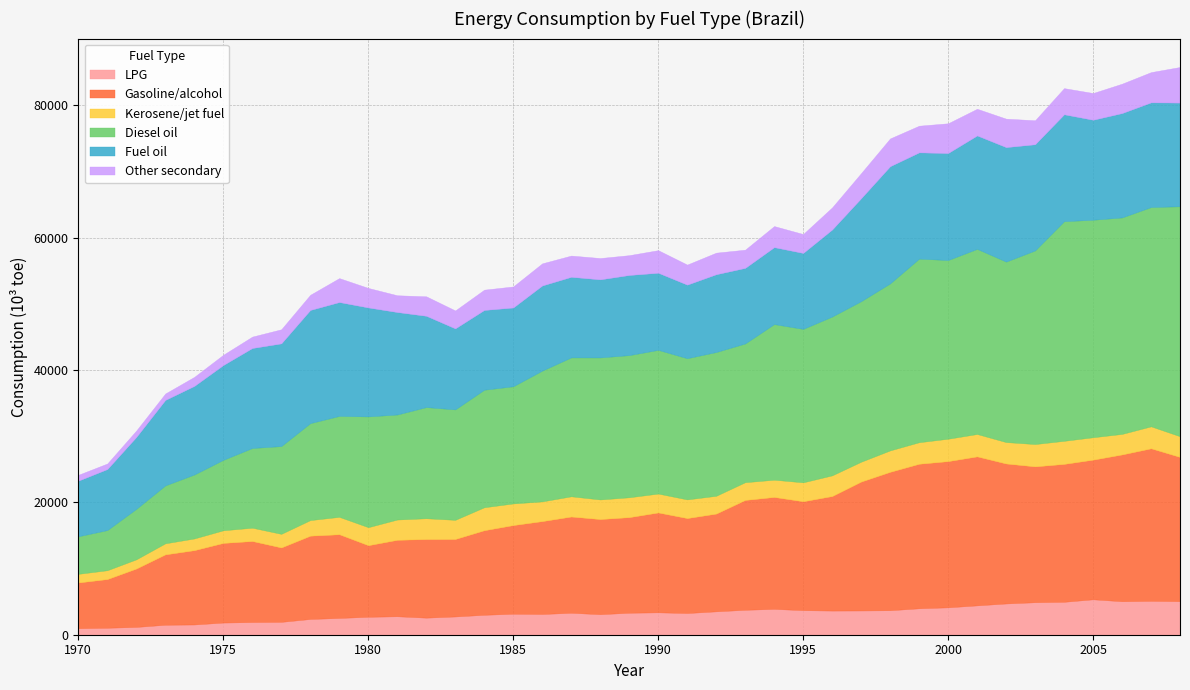

True or false: Gasoline/alcohol and LPG cross at least once.

False